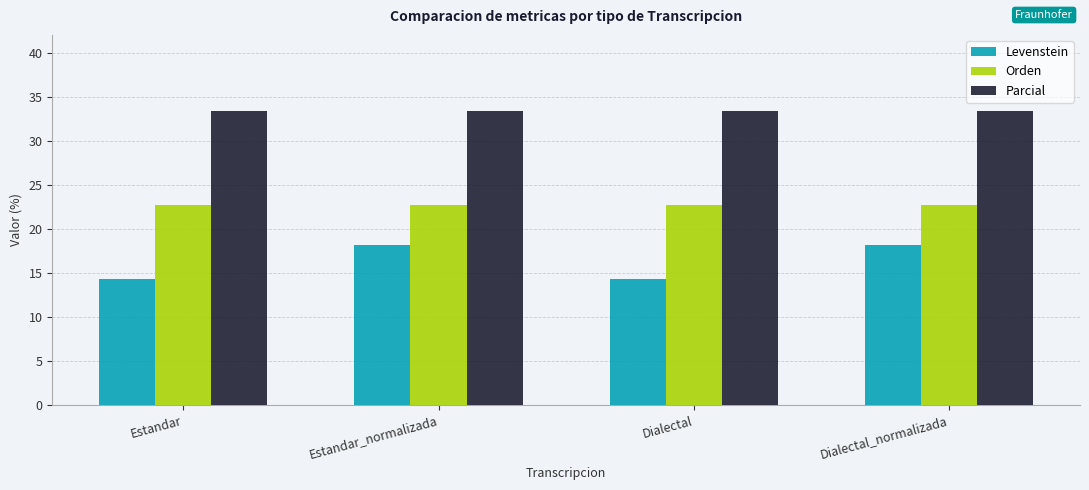

Reading left to right, what are all the values shown in this chart?

Levenstein: Estandar=14.3	Estandar_normalizada=18.2	Dialectal=14.3	Dialectal_normalizada=18.2
Orden: Estandar=22.7	Estandar_normalizada=22.7	Dialectal=22.7	Dialectal_normalizada=22.7
Parcial: Estandar=33.3	Estandar_normalizada=33.3	Dialectal=33.3	Dialectal_normalizada=33.3